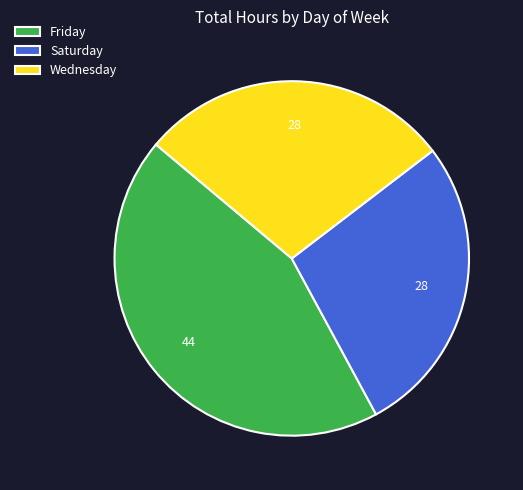

Between Saturday and Wednesday, which is larger?

Wednesday